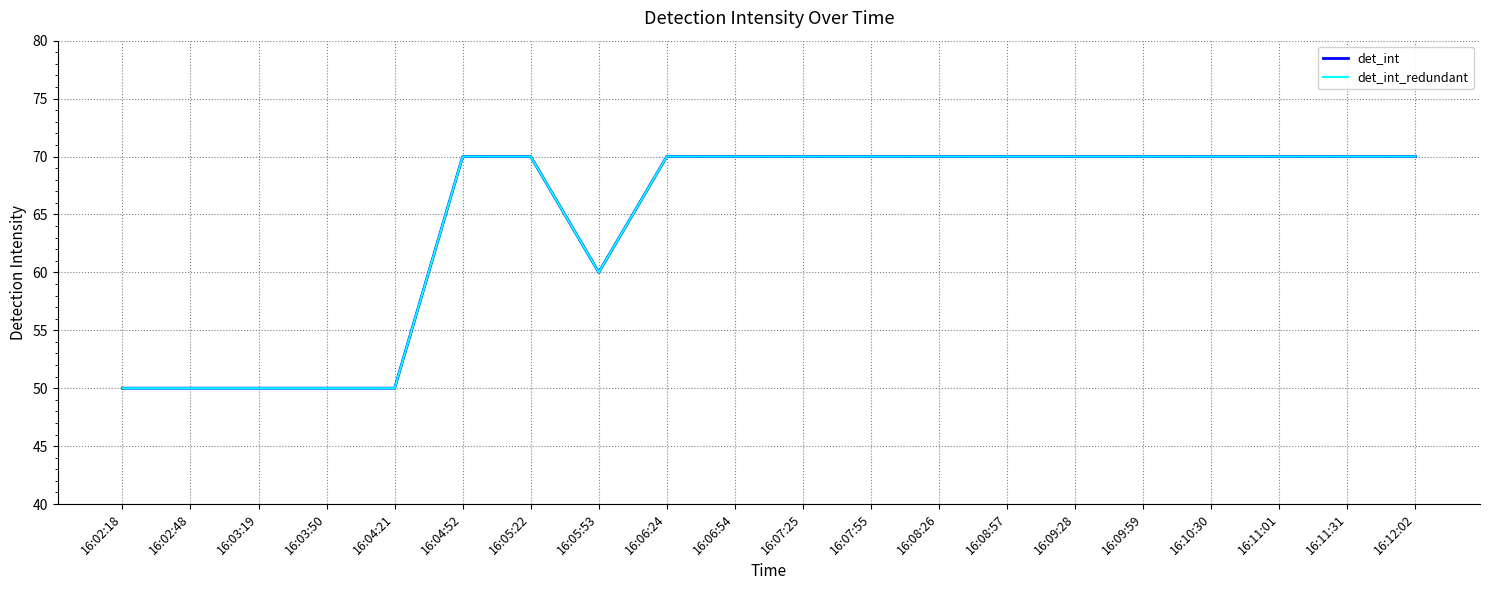

Is this an area chart (filled region under the line)?

No